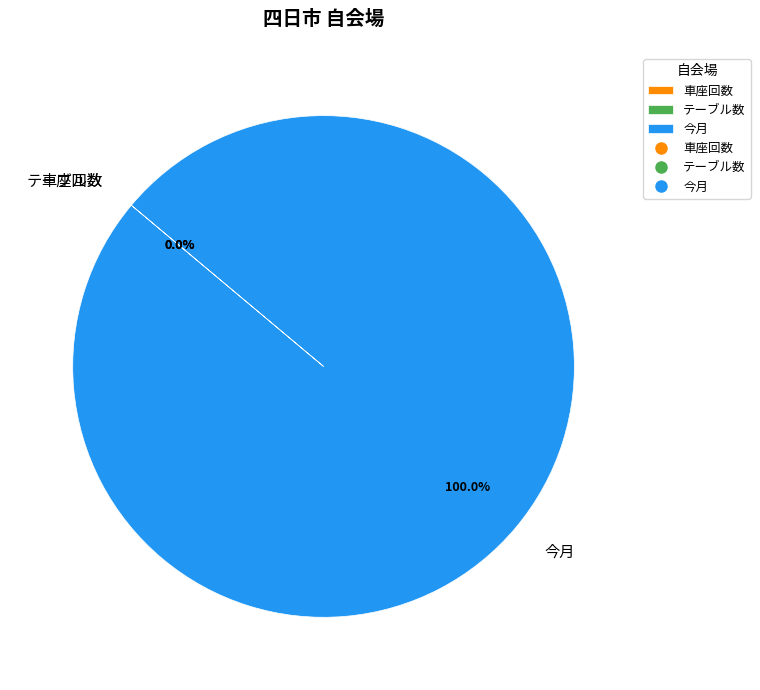

Which slice represents more than half of the pie?

今月